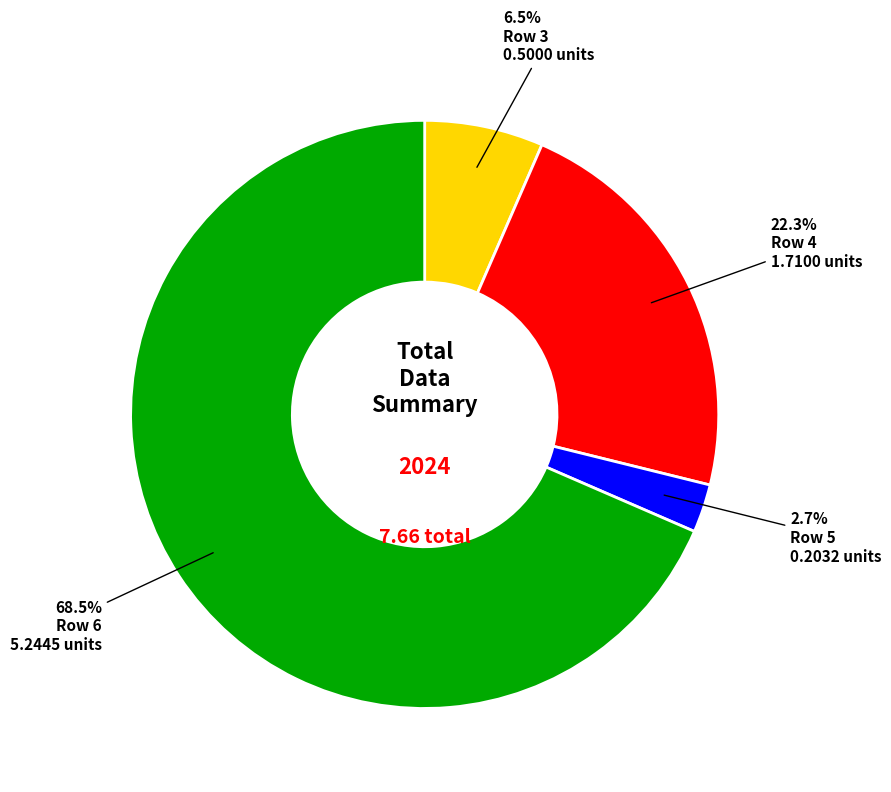

What is the ratio of the value at Row 5 to the value at Row 3?

0.4